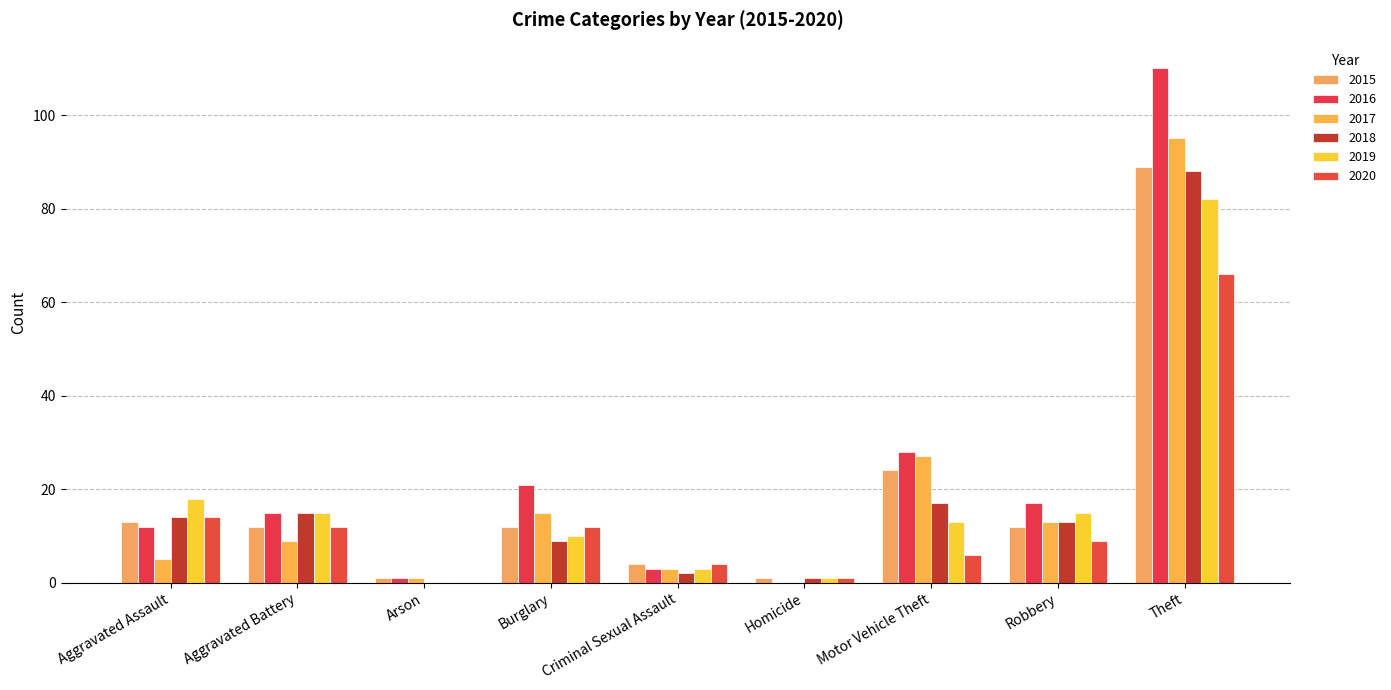

The value of 2018 at Robbery is 4. True or false?

False